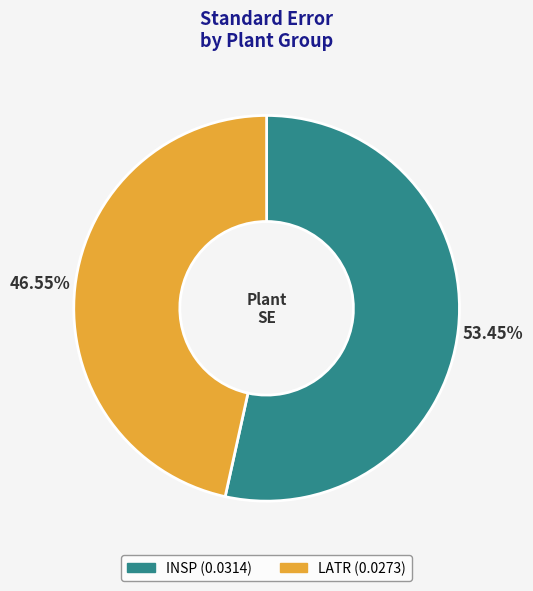

Does LATR represent more than half of the total?

No